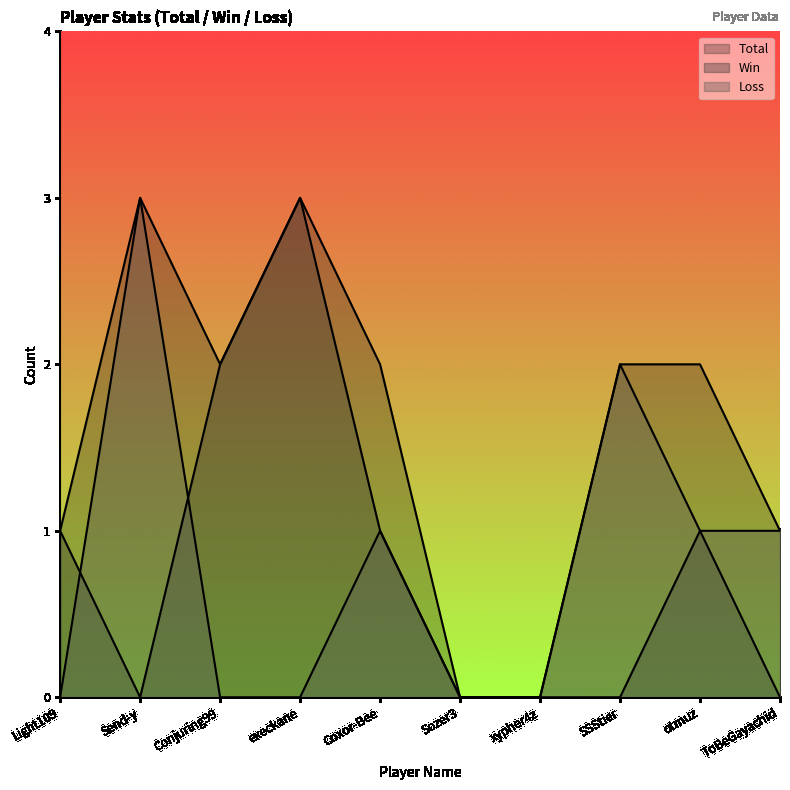

Is it true that Win equals -1 at xypher4z?

False